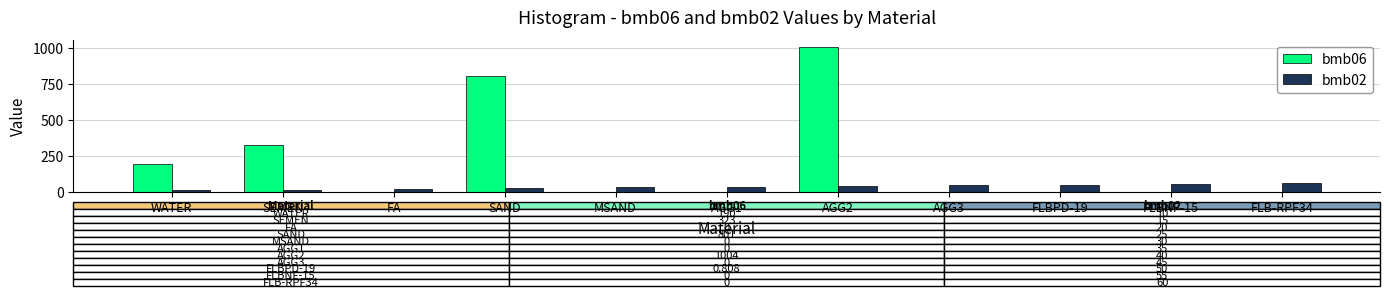

Does the chart contain stacked bars?

No